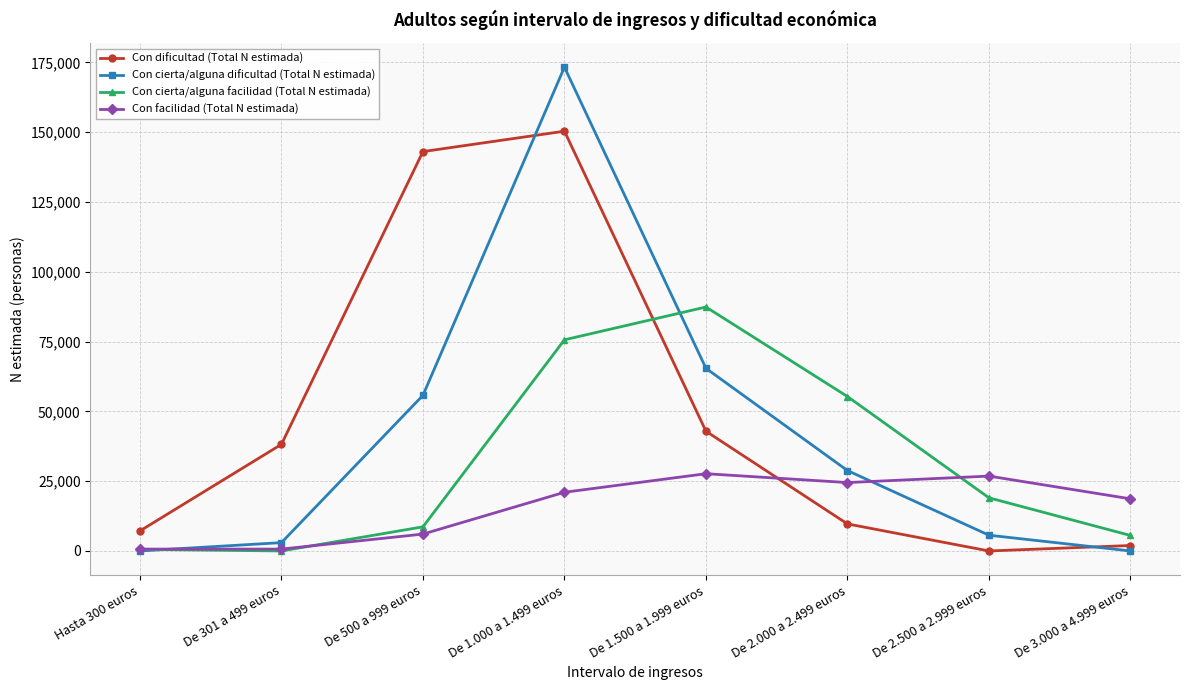

Which series ends up on top after the final intersection of Con cierta/alguna dificultad (Total N estimada) and Con cierta/alguna facilidad (Total N estimada)?

Con cierta/alguna facilidad (Total N estimada)